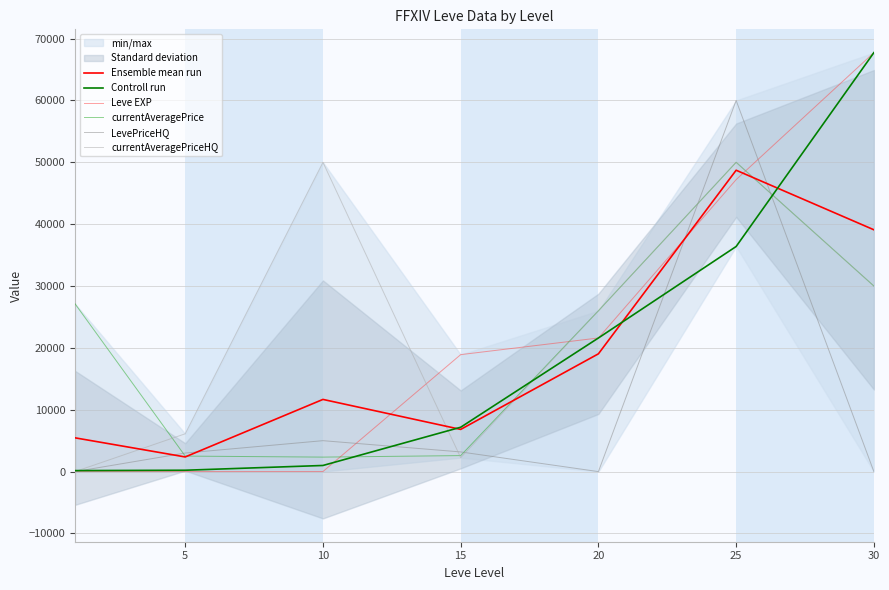

Which series ends up on top after the final intersection of Controll run and currentAveragePriceHQ?

Controll run